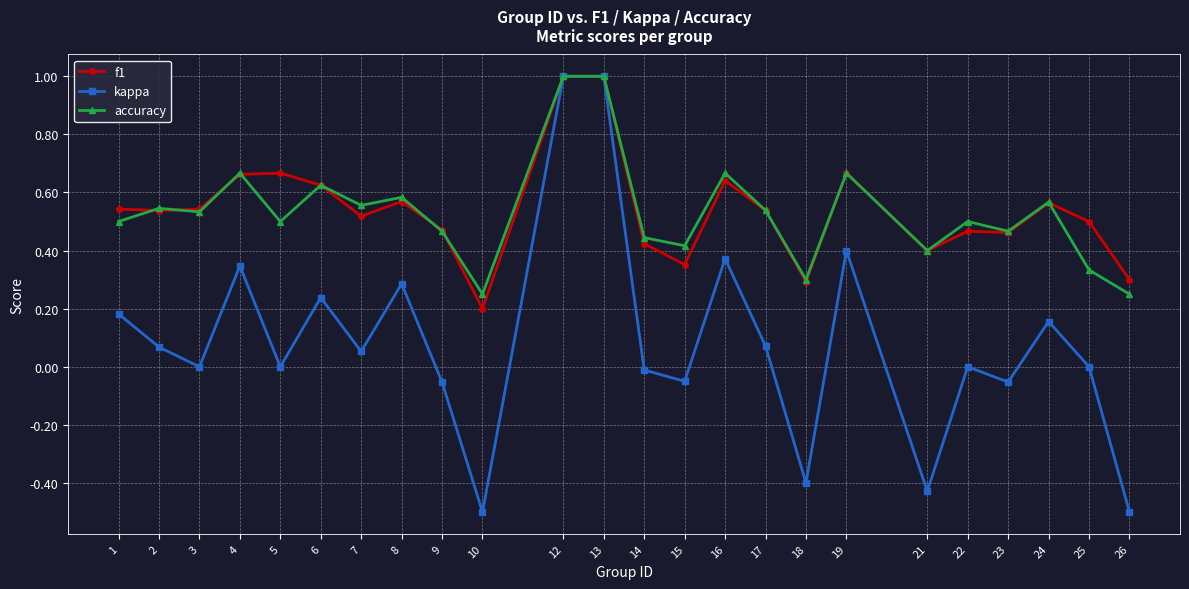

True or false: accuracy has more than 2 points higher than both neighbors.

True